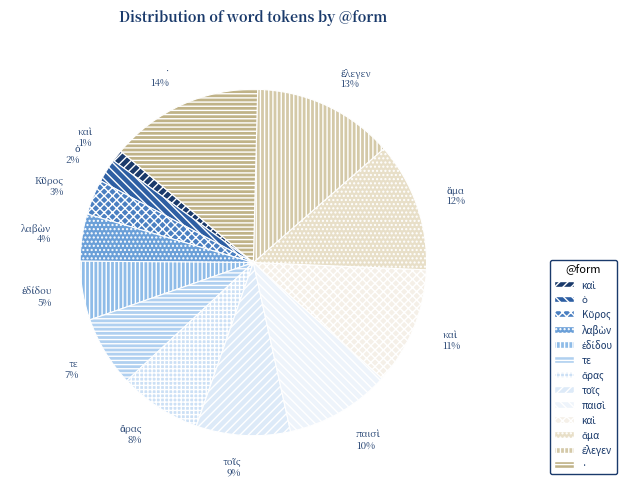

How many slices are in this pie chart?

13